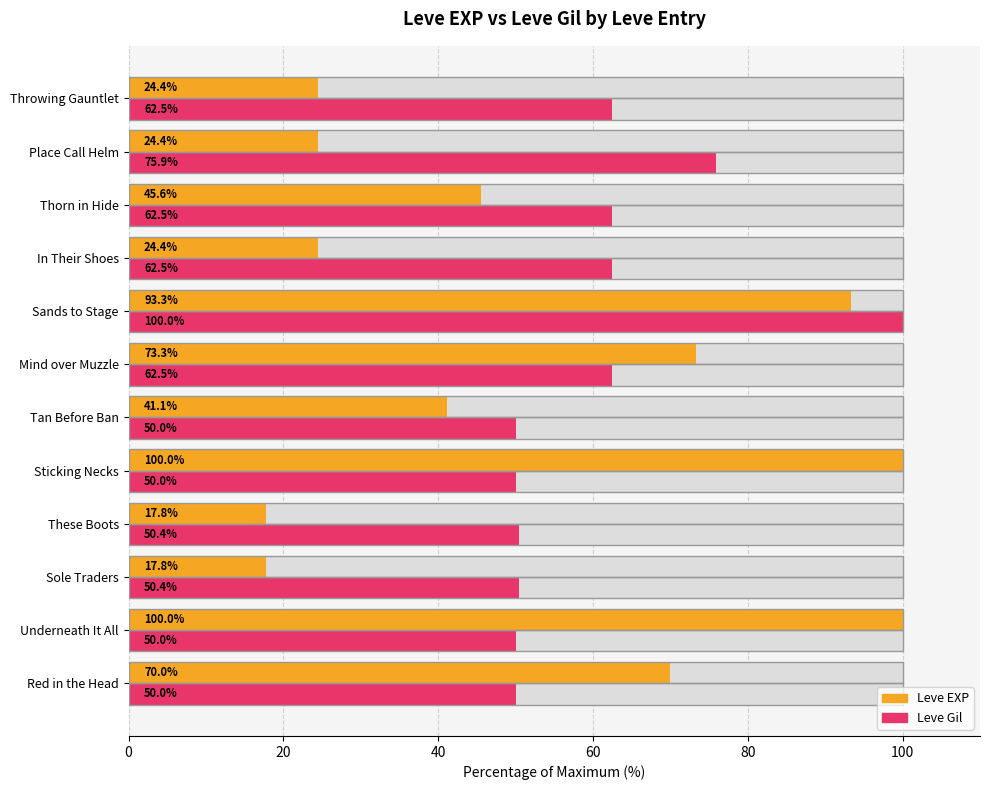

What is the maximum value for Leve EXP?

100.0